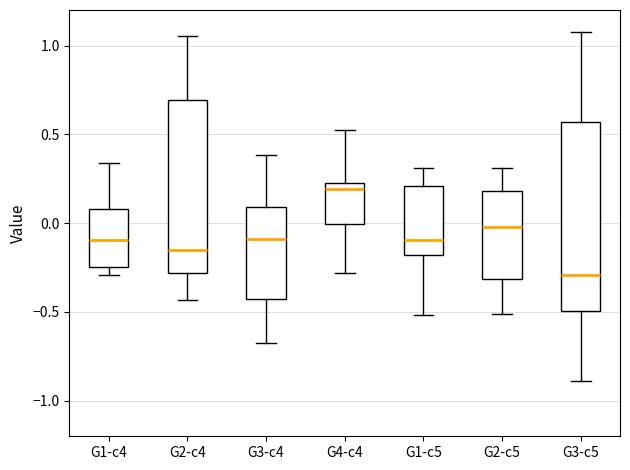

Where is the lower edge of the box for G1-c5 on the y-axis? The values are not printed on the chart, so give them approximately, as read against the axis.

-0.20